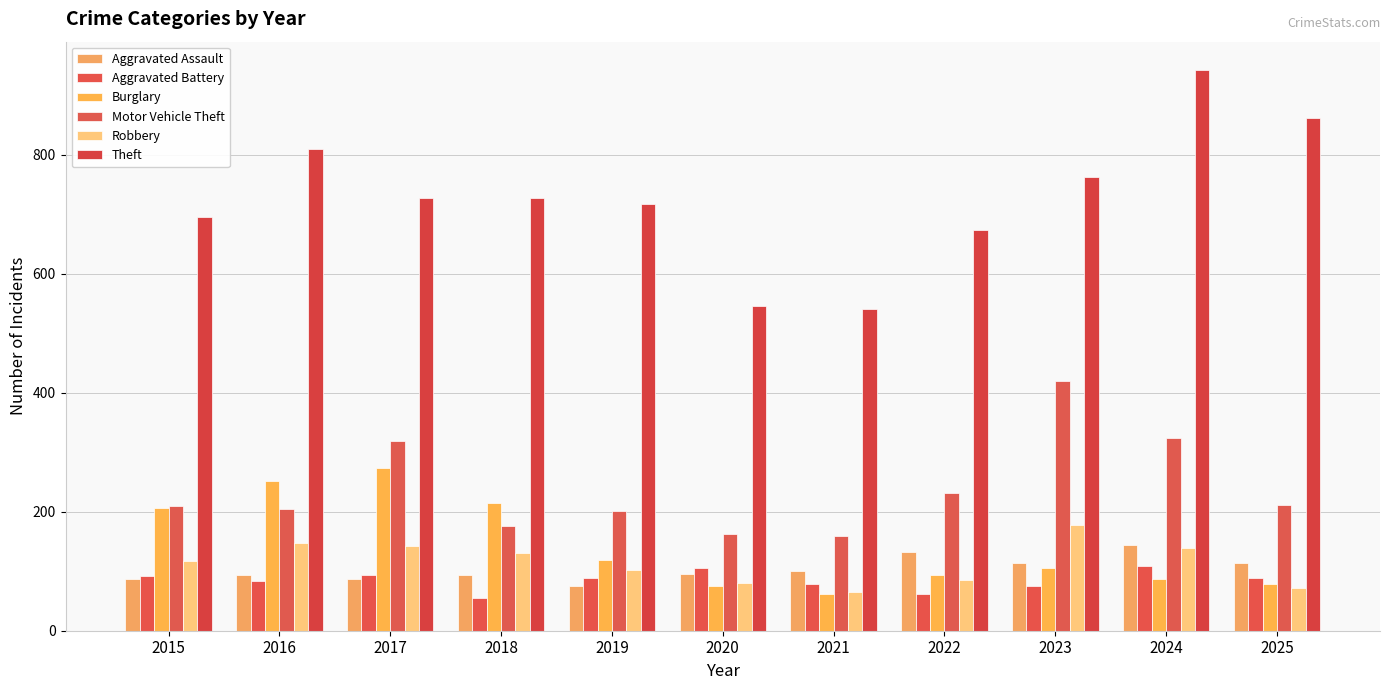

What is the difference between the maximum and minimum values in the Motor Vehicle Theft series?

260